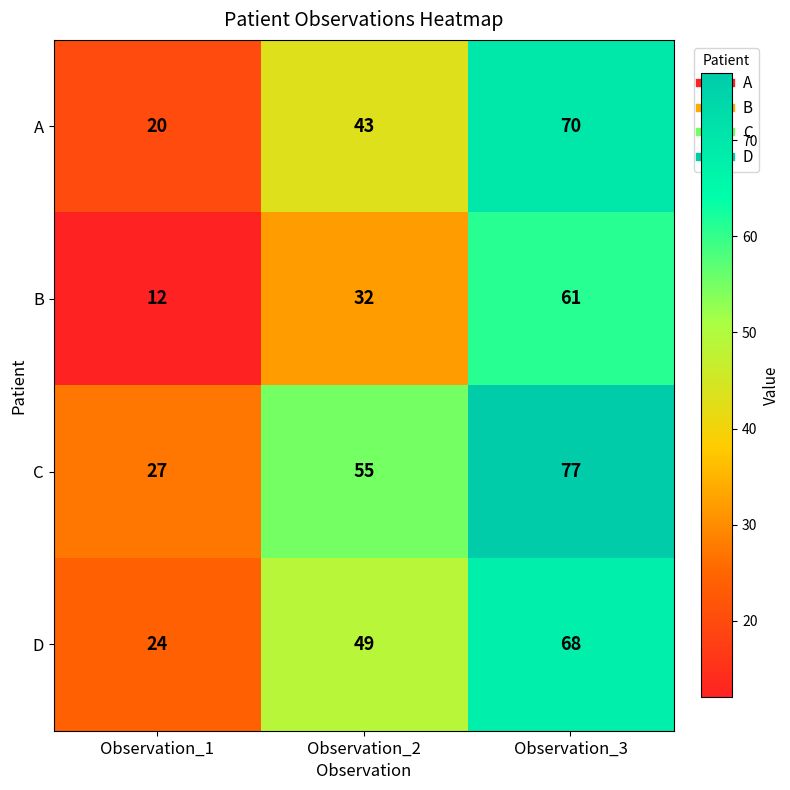

At which label is D closest to 46?

Observation_2